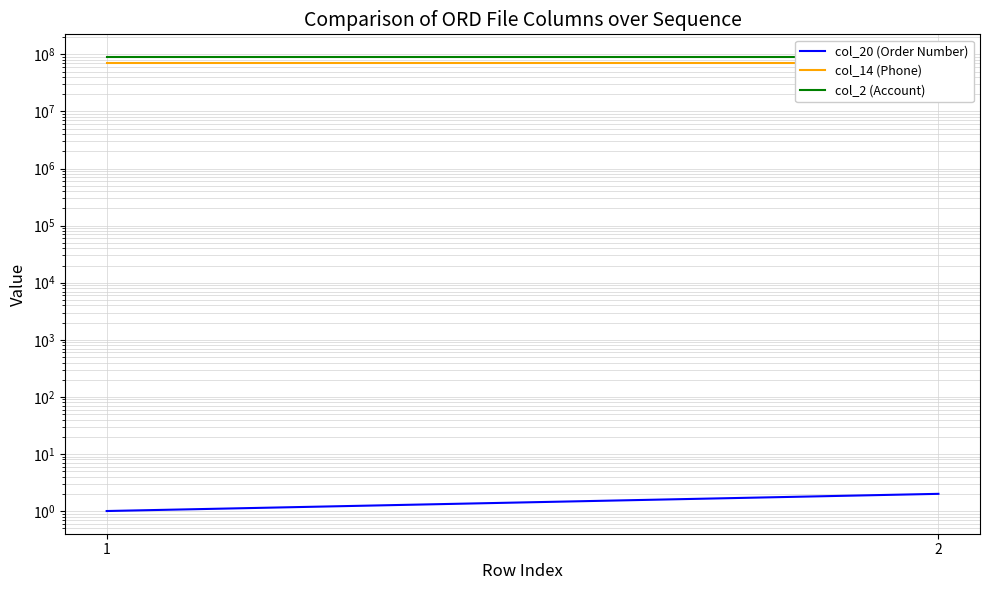

Does the chart display data point markers on the line(s)?

No